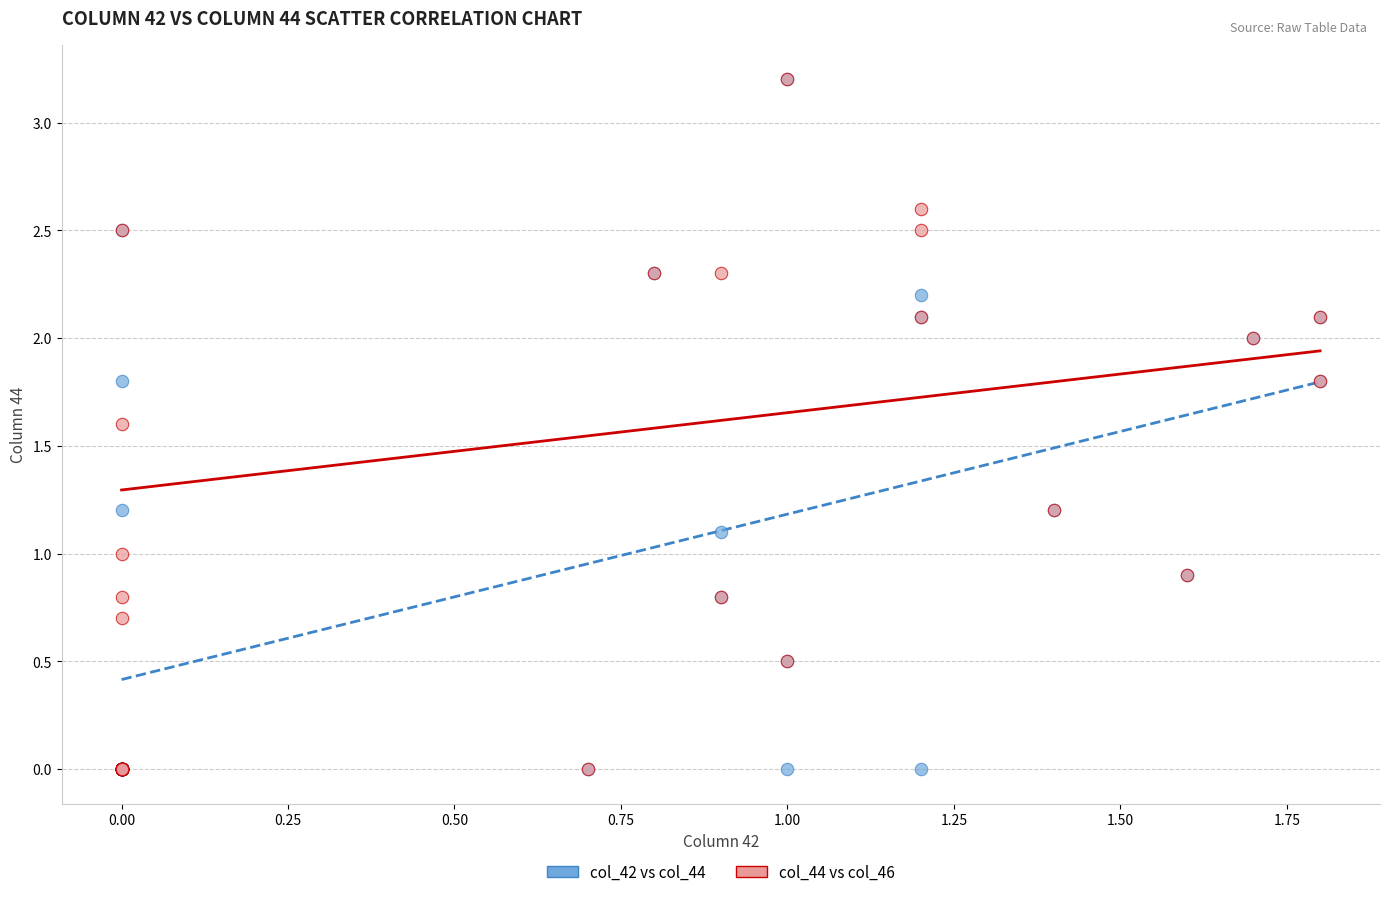

What are all the series names shown in the legend?

col_42 vs col_44, col_44 vs col_46